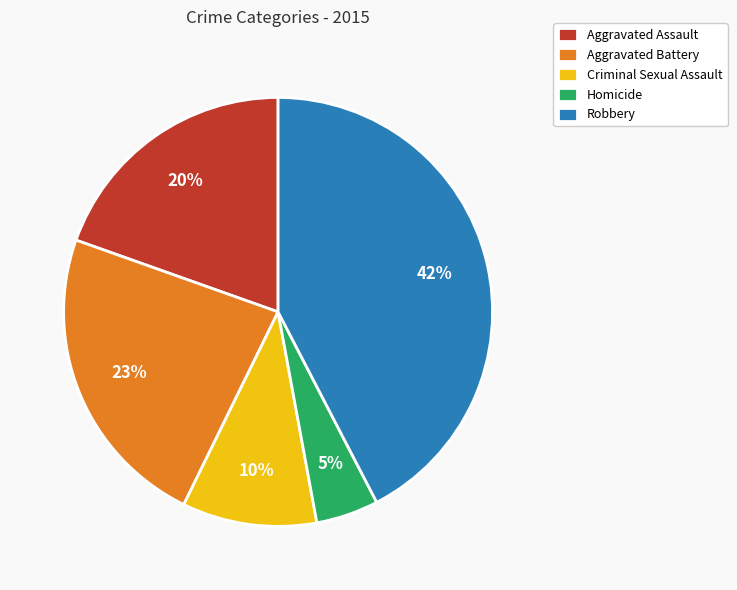

Which category has the biggest portion of the pie?

Robbery